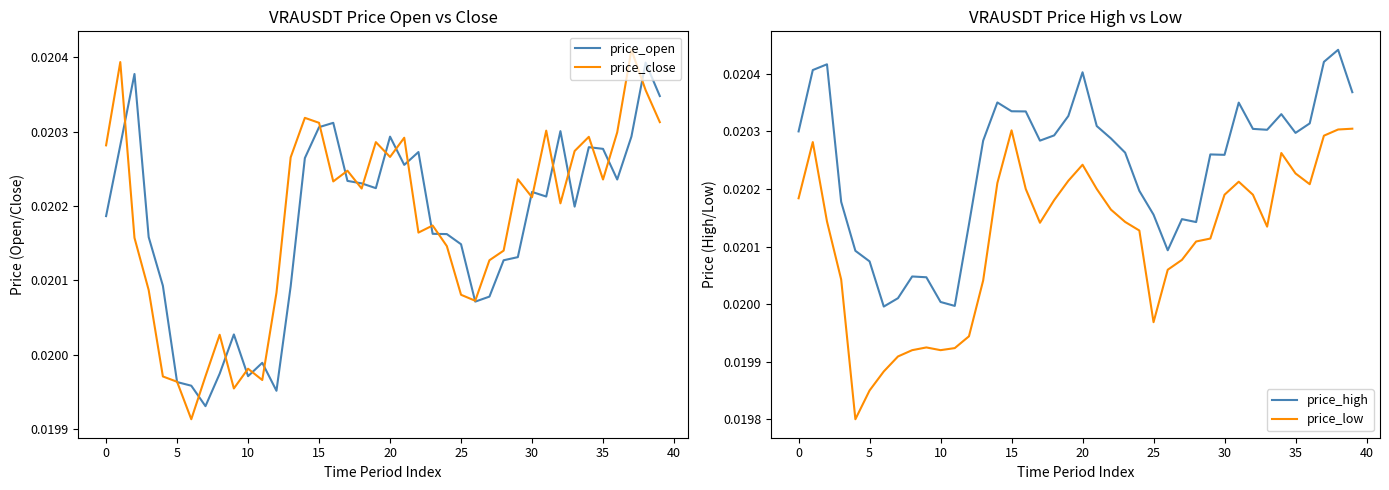

True or false: price_high and price_low cross at least once.

False